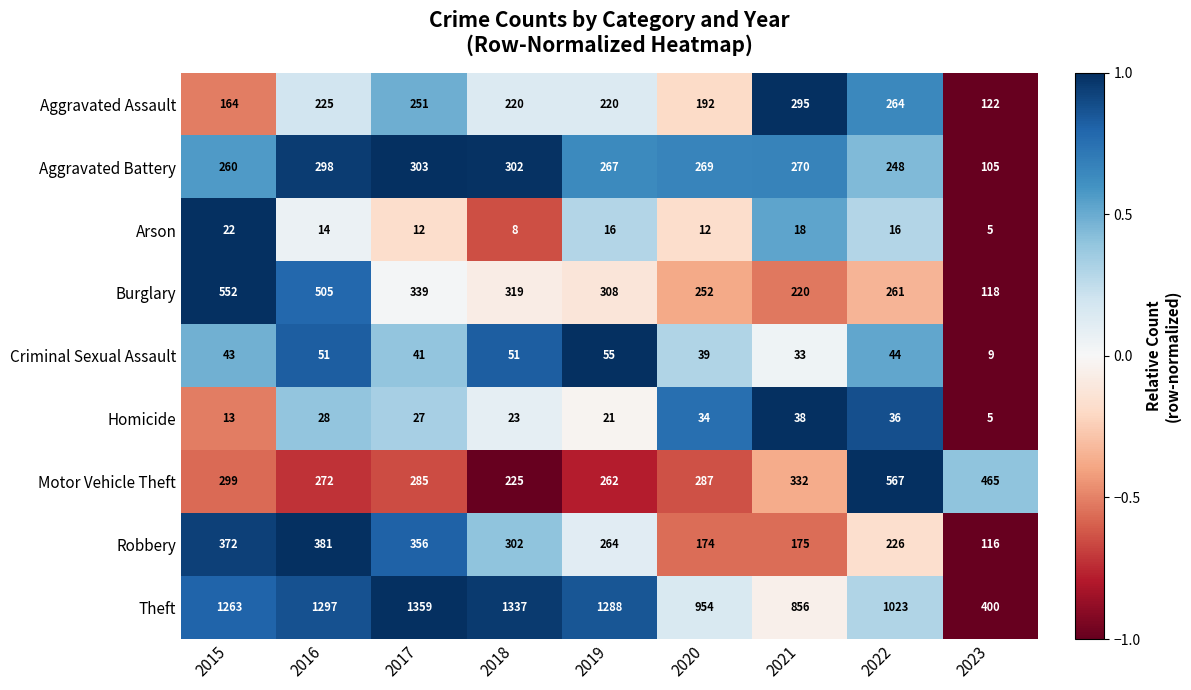

How many data points does each series have?

9